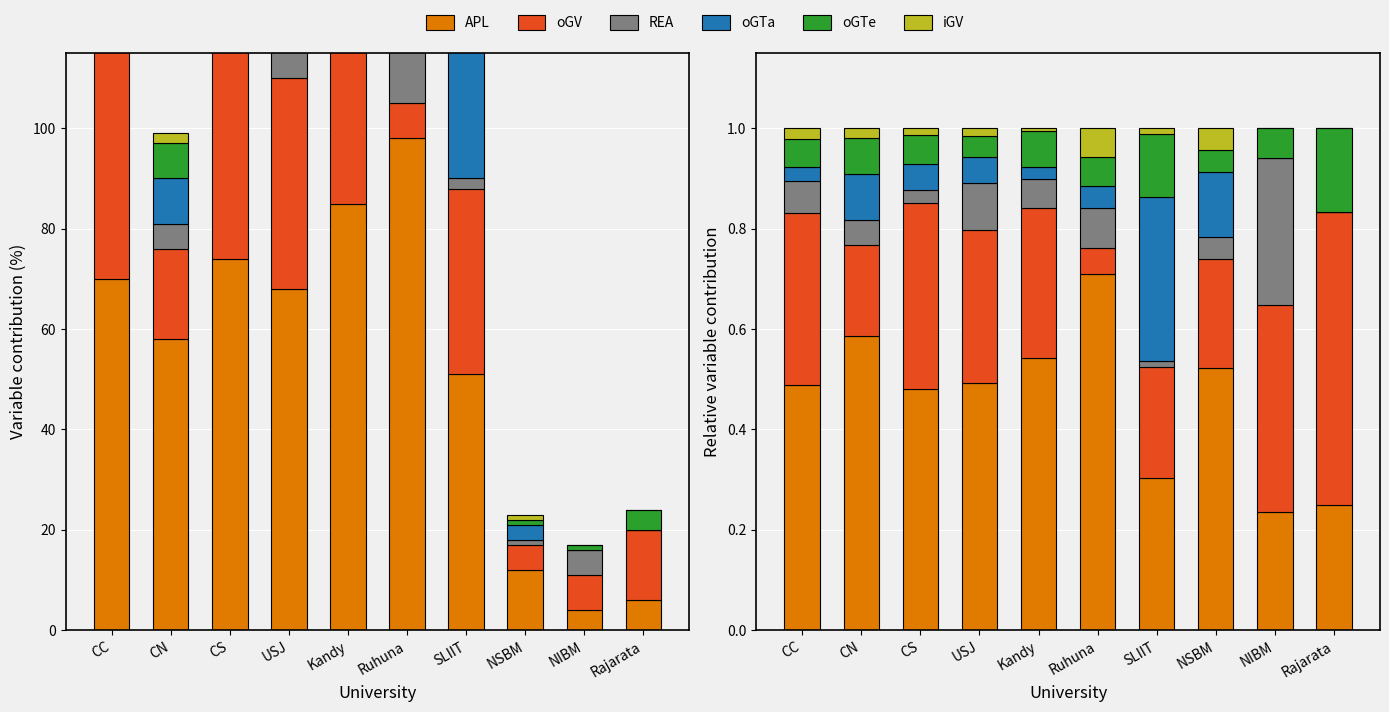

Where is REA nearest to the value 0?

Rajarata